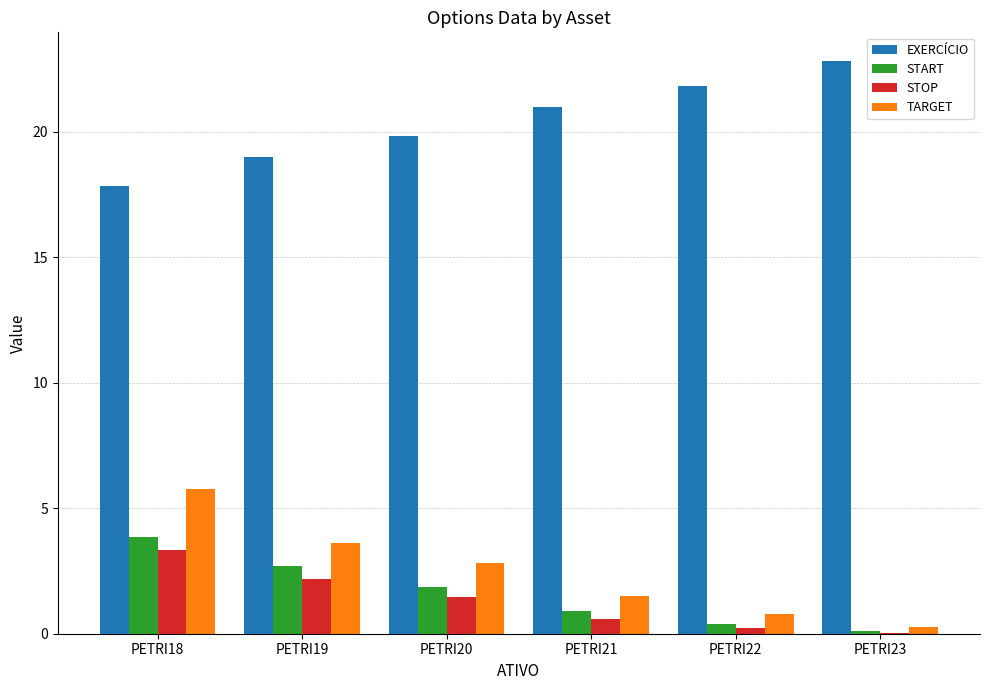

The value of EXERCÍCIO at PETRI23 is 22.8. True or false?

True